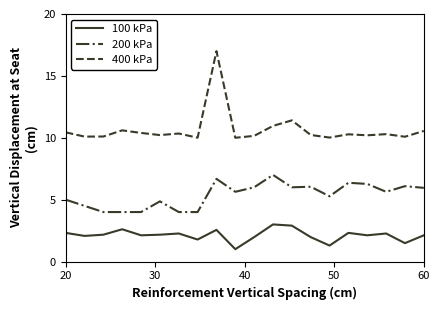

Which series has the widest spread of values?

400 kPa